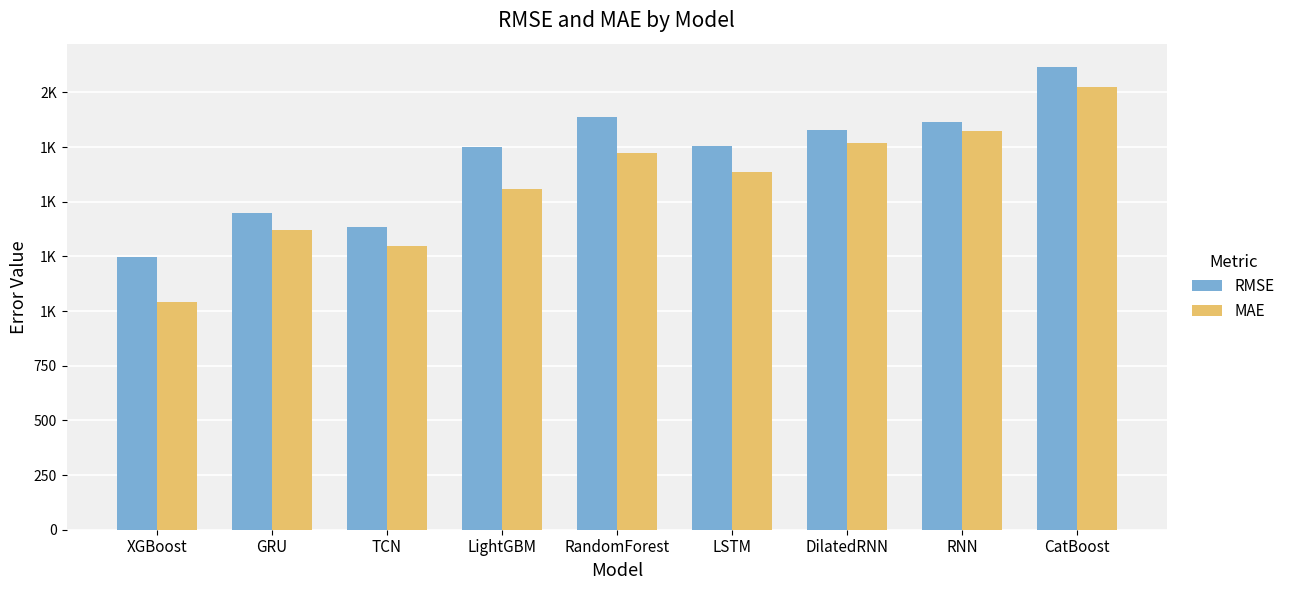

What position from the left is RandomForest?

5